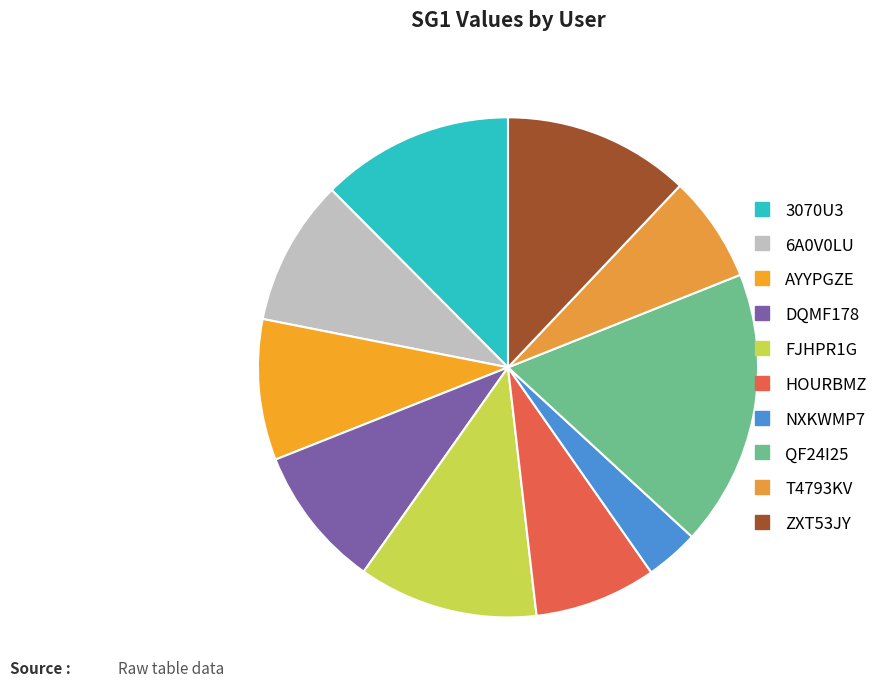

Is HOURBMZ the majority of the pie?

No